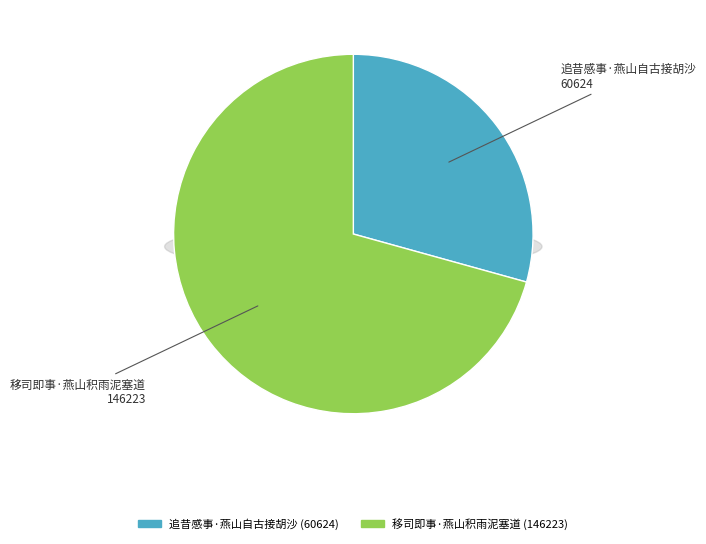

True or false: 移司即事·燕山积雨泥塞道 accounts for 83% of the total.

False